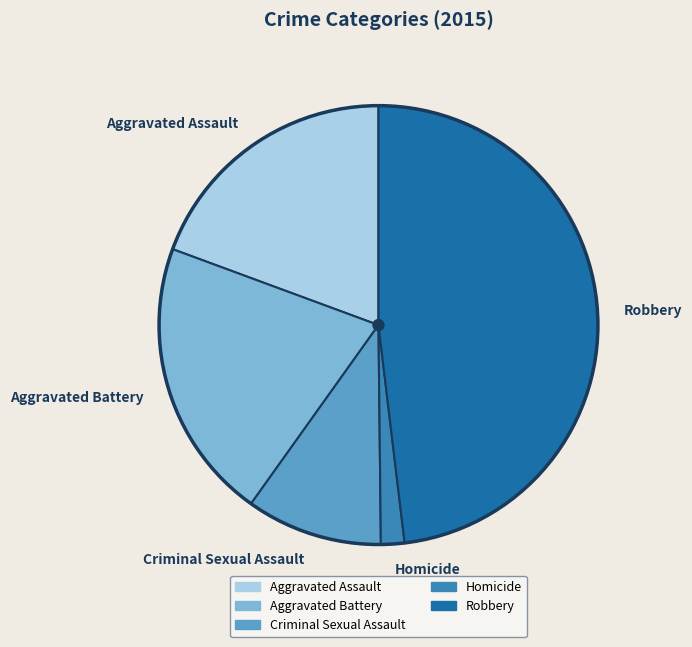

Does Homicide account for over 50% of the chart?

No